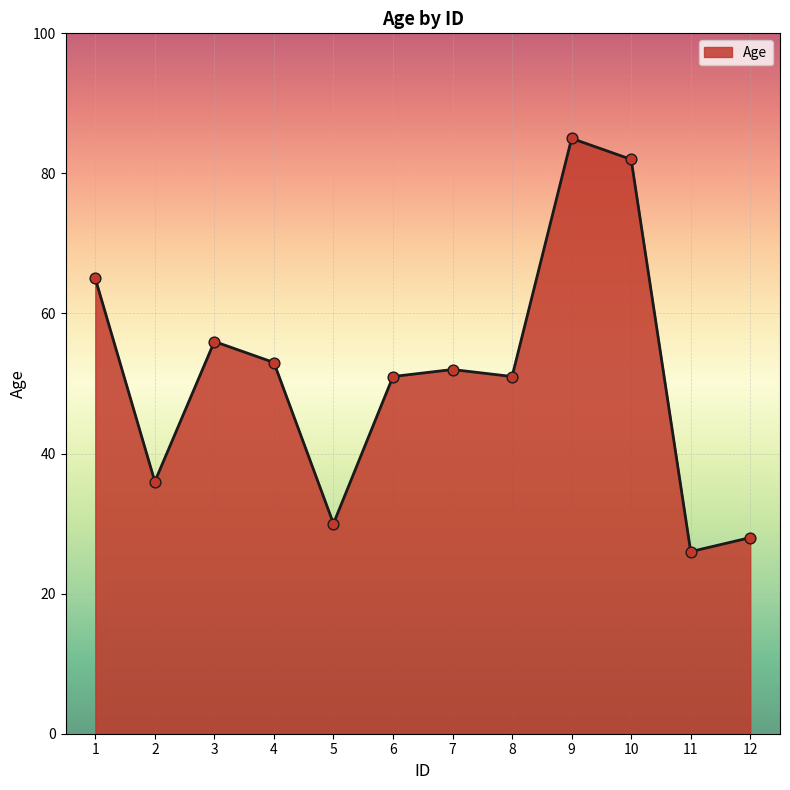

Which has a higher value, 8 or 10?

10